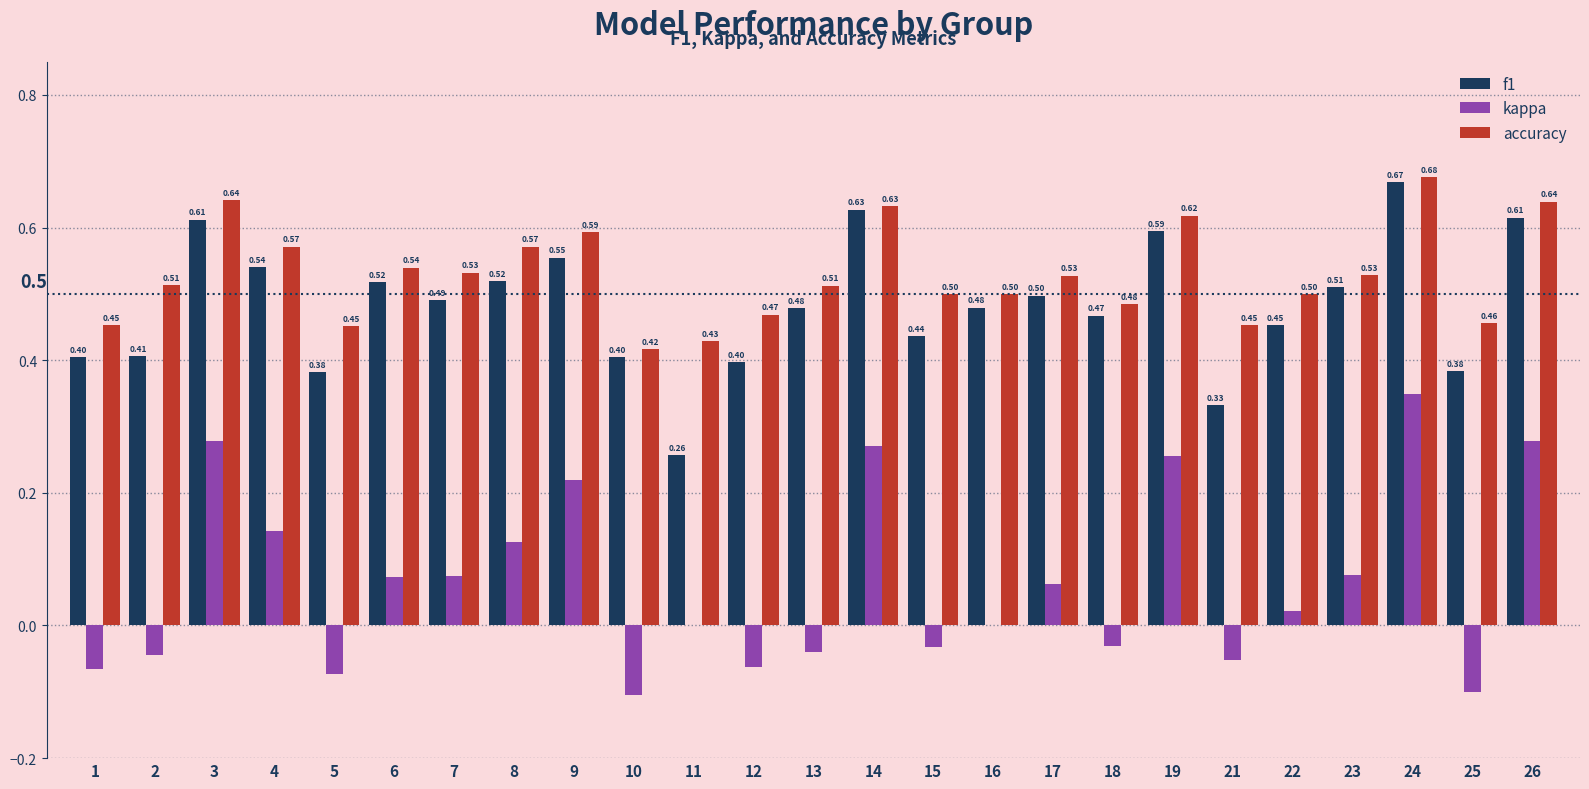

Which series has the largest total across all categories?

accuracy